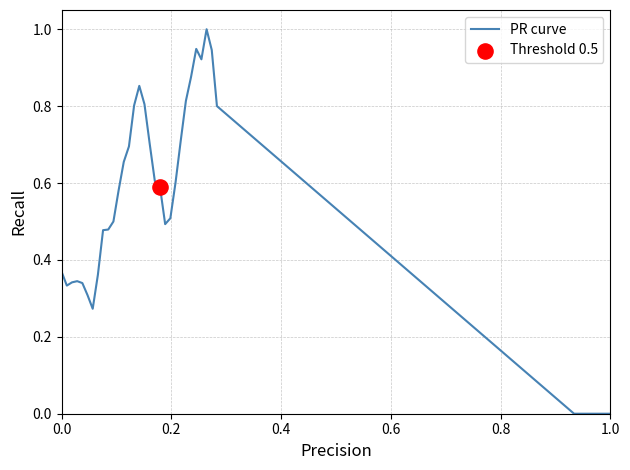

What is the difference between the maximum and minimum values?

1.0